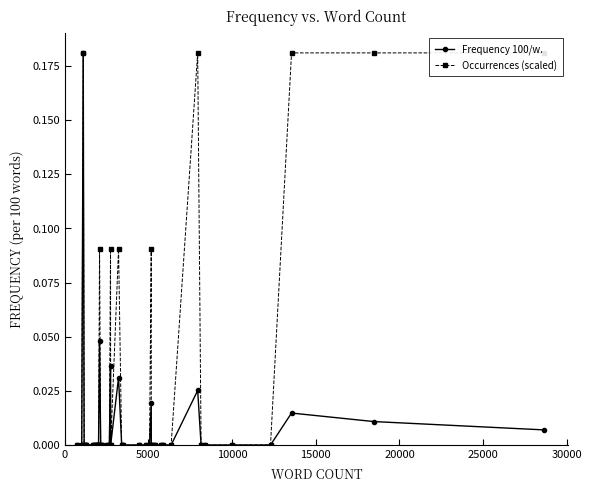

True or false: Frequency 100/w. has more than 0 points higher than both neighbors.

True